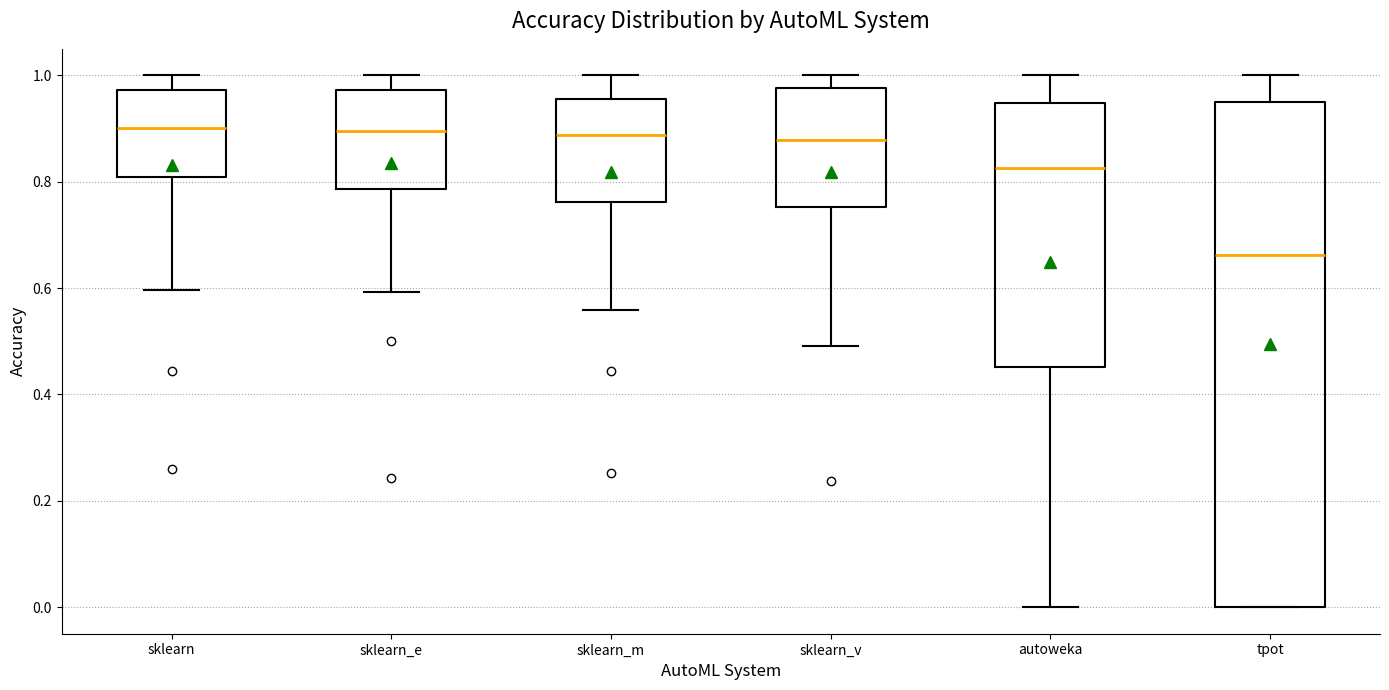

Reading left to right, transcribe this box plot: for each box, give where its median line is, the range the box spans, and where its two whiskers end, as read against the y-axis. The values are not printed on the chart, so give them approximately, as read against the axis.

sklearn: median 0.90, box 0.80 to 0.98, whiskers 0.60 to 1.00
sklearn_e: median 0.90, box 0.78 to 0.98, whiskers 0.60 to 1.00
sklearn_m: median 0.88, box 0.76 to 0.96, whiskers 0.56 to 1.00
sklearn_v: median 0.88, box 0.76 to 0.98, whiskers 0.50 to 1.00
autoweka: median 0.82, box 0.46 to 0.94, whiskers 0.00 to 1.00
tpot: median 0.66, box 0.00 to 0.96, whiskers 0.00 to 1.00